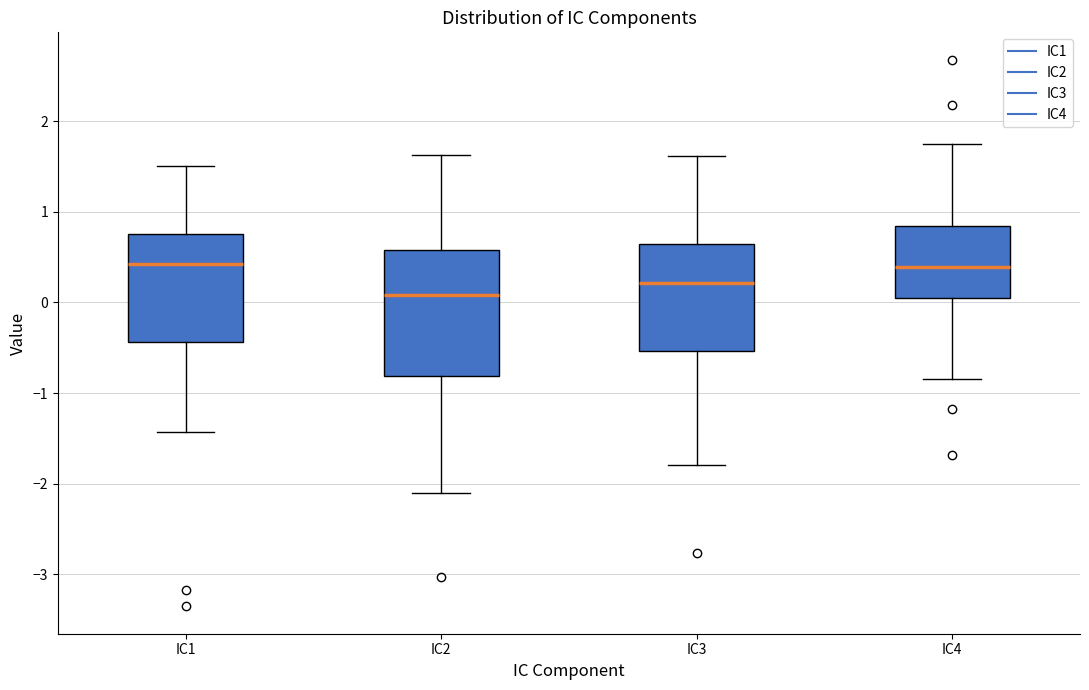

Reading left to right, transcribe this box plot: for each box, give where its median line is, the range the box spans, and where its two whiskers end, as read against the y-axis. The values are not printed on the chart, so give them approximately, as read against the axis.

IC1: median 0.4, box -0.4 to 0.8, whiskers -1.4 to 1.5
IC2: median 0.1, box -0.8 to 0.6, whiskers -2.1 to 1.6
IC3: median 0.2, box -0.5 to 0.6, whiskers -1.8 to 1.6
IC4: median 0.4, box 0.0 to 0.8, whiskers -0.8 to 1.7